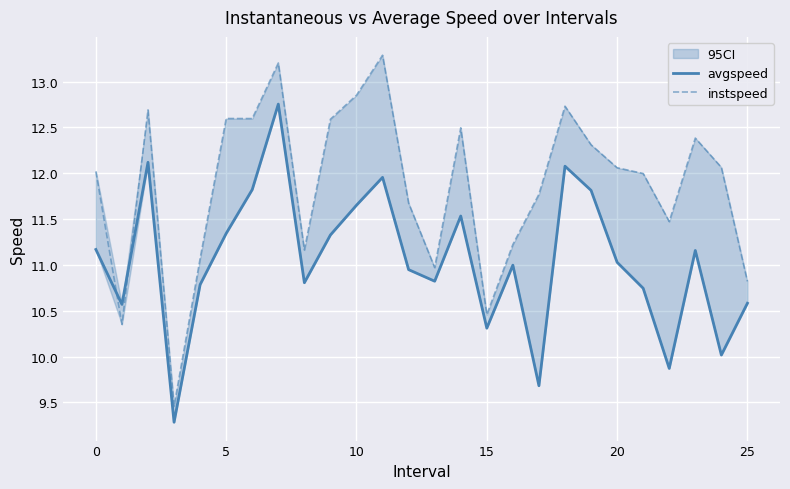

True or false: instspeed has a value of 11.2 at 8.

True